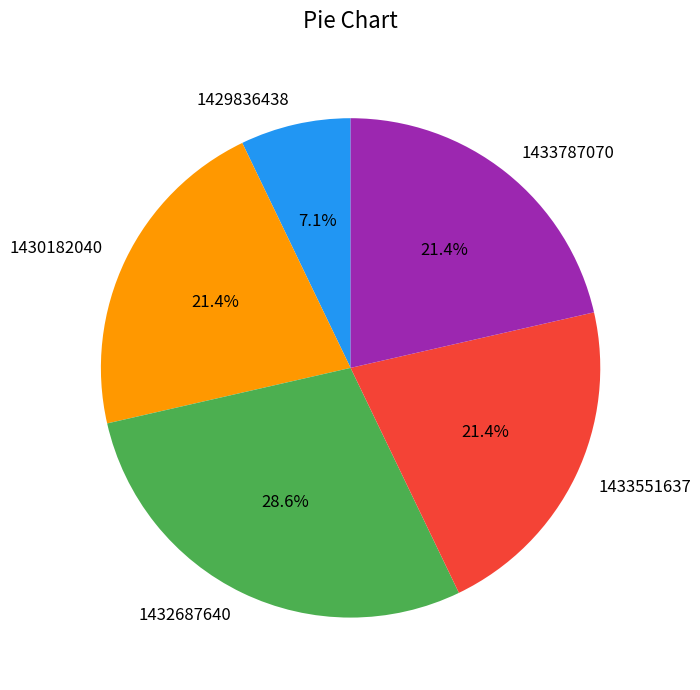

What is the smallest slice in the pie chart?

1429836438